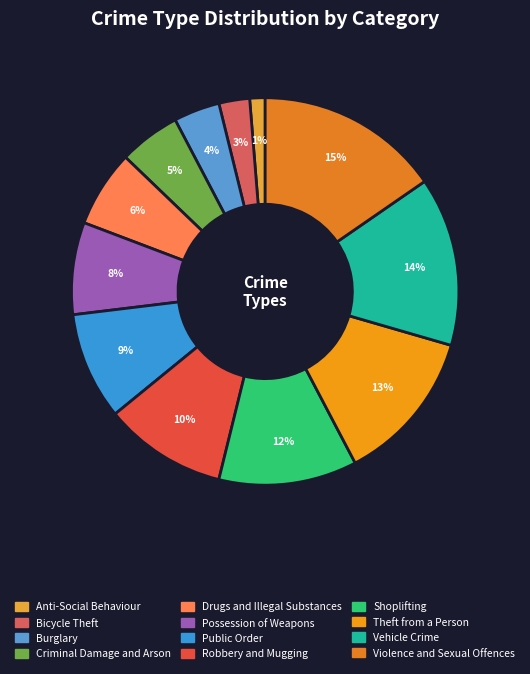

Which category has the biggest portion of the pie?

Violence and Sexual Offences